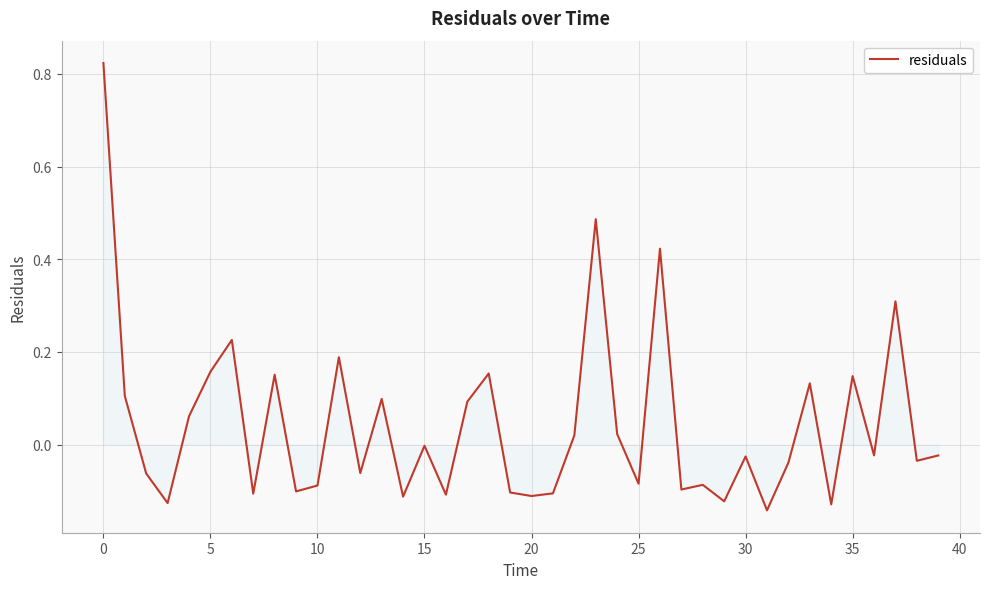

Does the chart display data point markers on the line(s)?

No